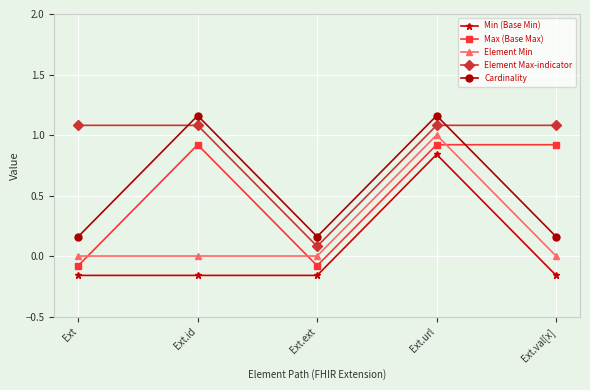

What is the highest value of the Cardinality series?

1.2